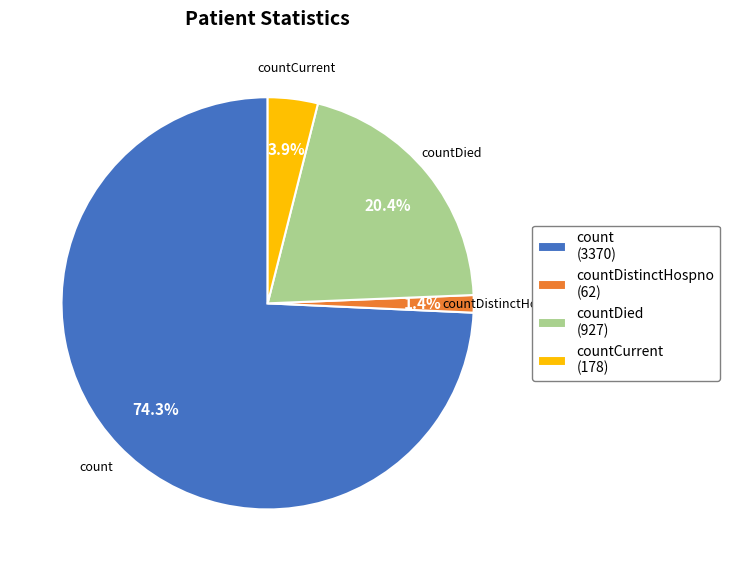

What is the smallest slice in the pie chart?

countDistinctHospno (62)